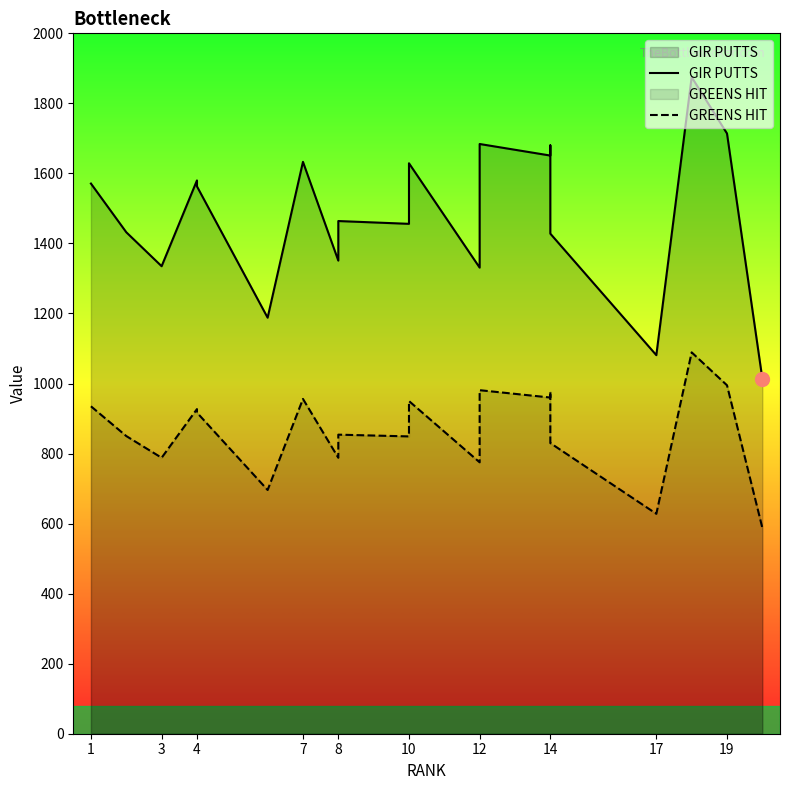

Rank the series at 19 from lowest to highest value.

GREENS HIT, GIR PUTTS